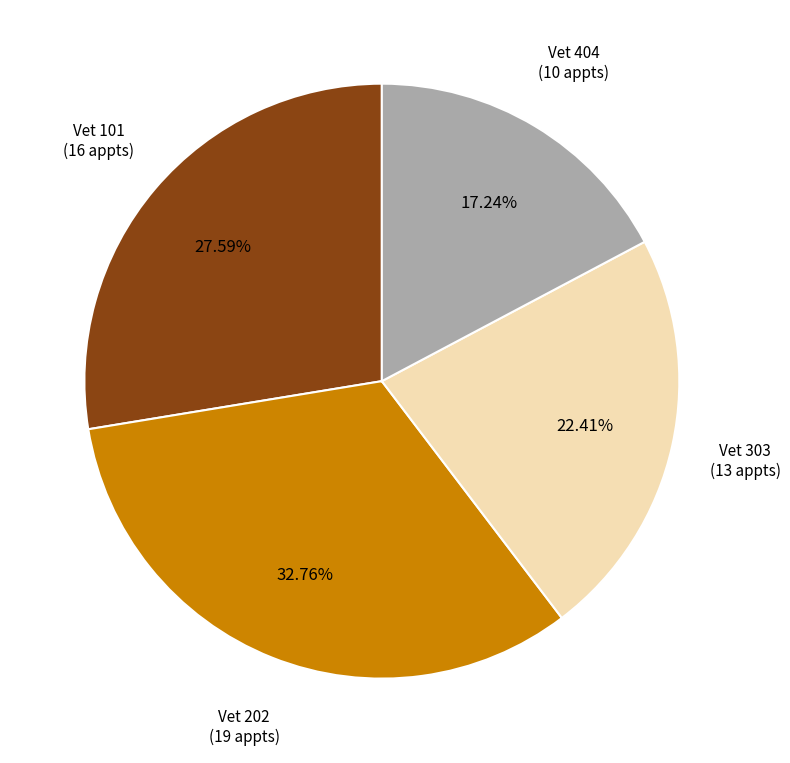

Which has a higher value, Vet 202 or Vet 303?

Vet 202